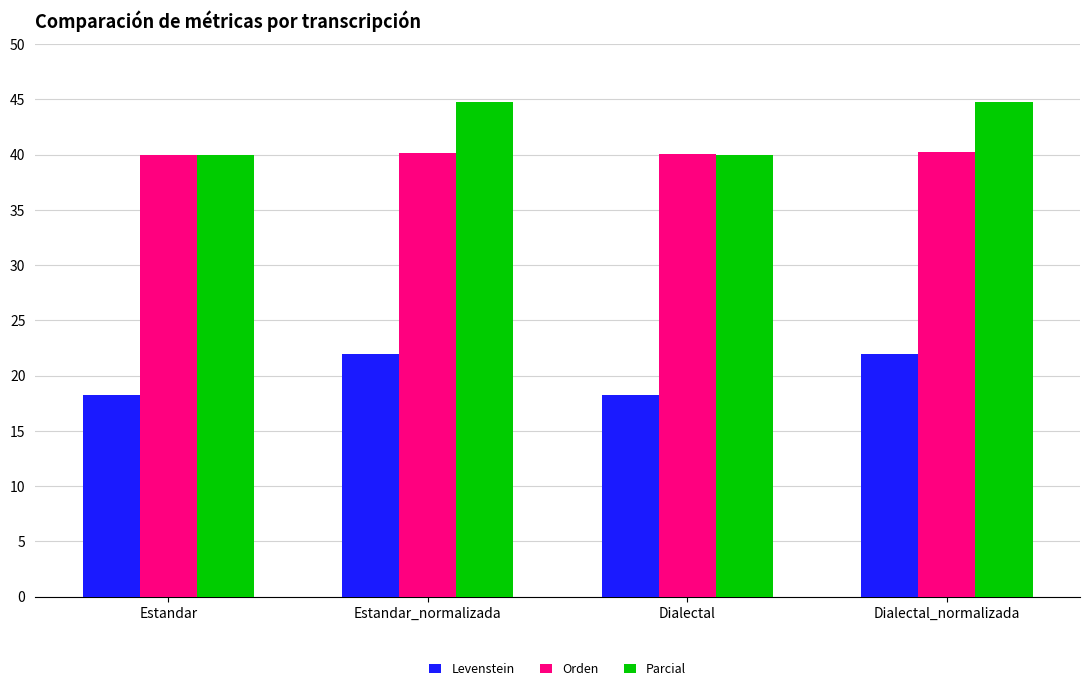

What is the total value across all series at Dialectal?

98.3